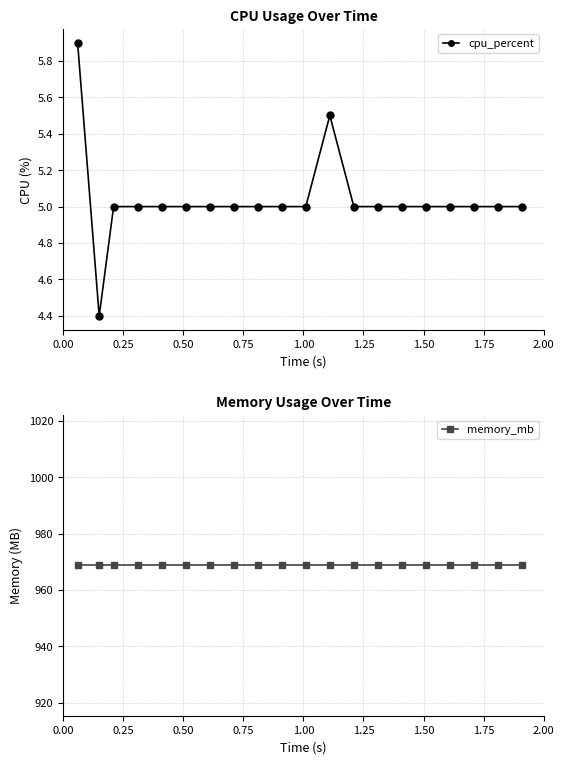

What is the minimum value for cpu_percent?

4.4